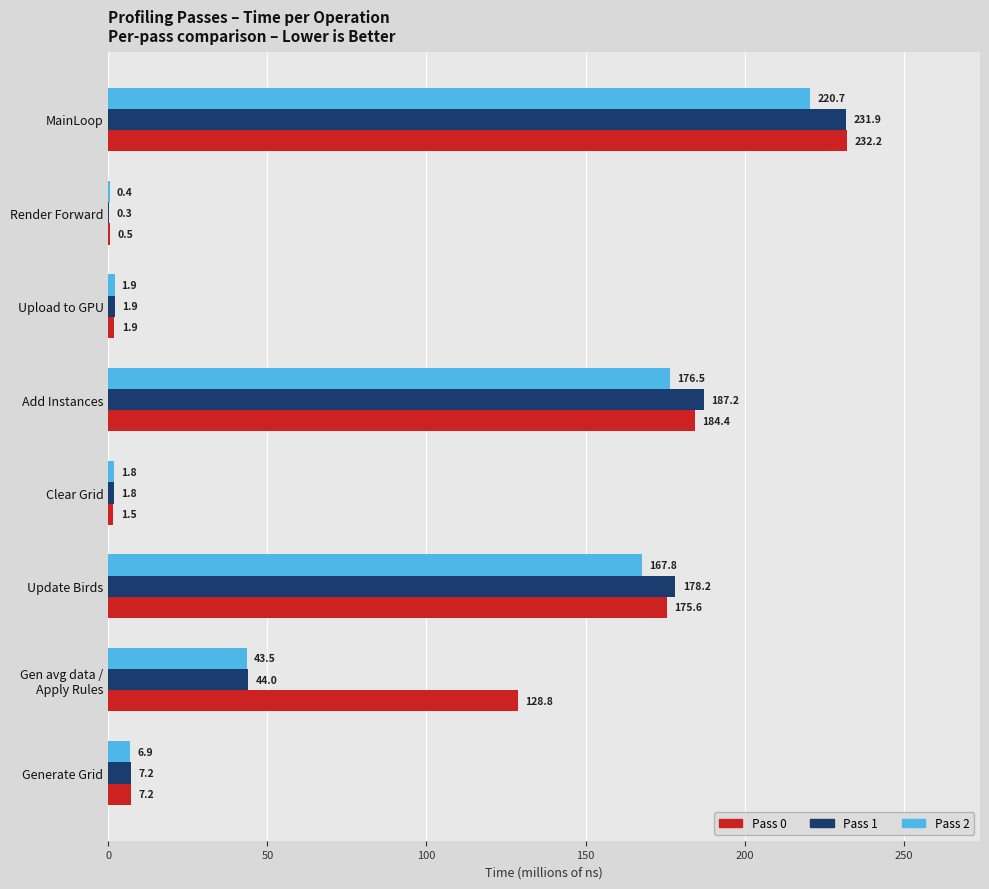

Between Generate Grid and Clear Grid, which series saw the biggest shift?

Pass 0